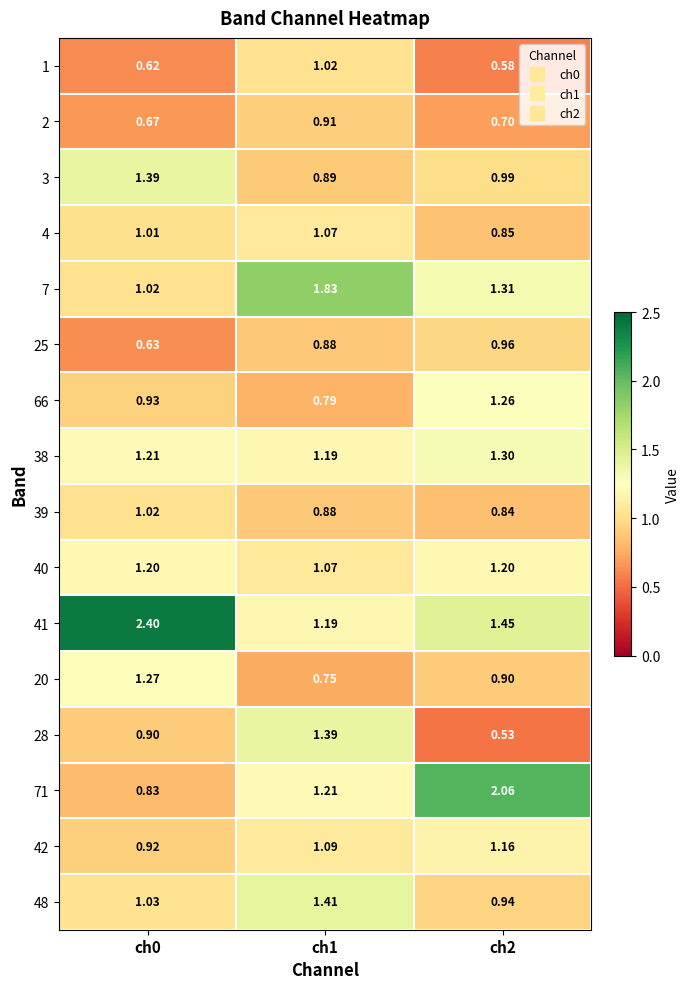

Is the value of 28 at ch1 greater than the value of 71 at ch2?

No